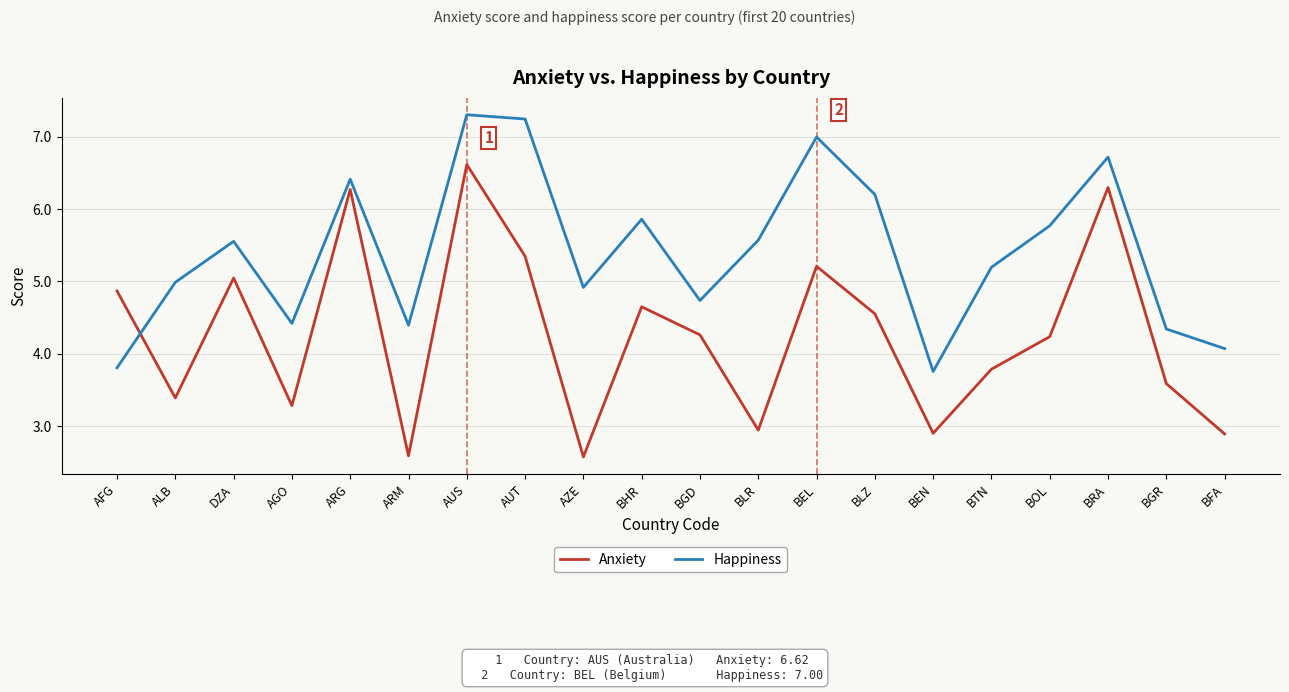

Between ALB and BRA, which series saw the biggest shift?

Anxiety